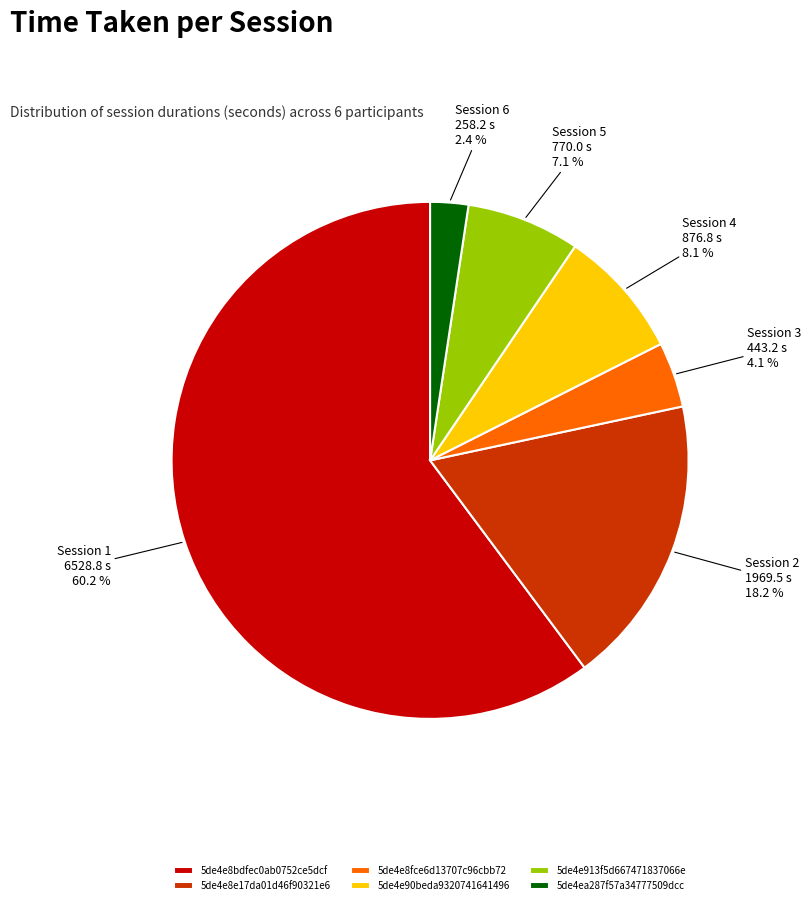

How many slices are in this pie chart?

6